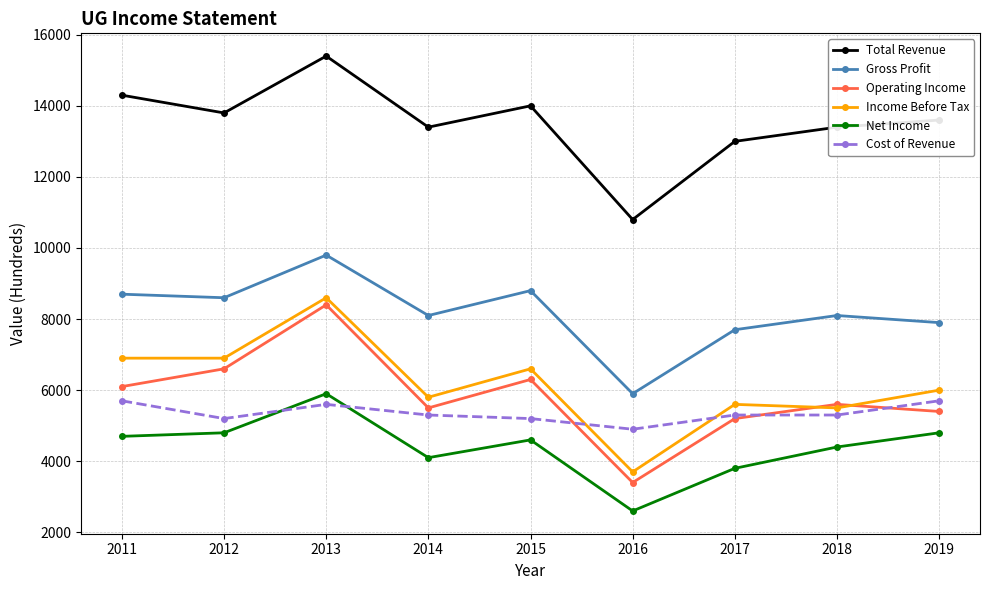

True or false: Net Income and Income Before Tax intersect in this chart.

False